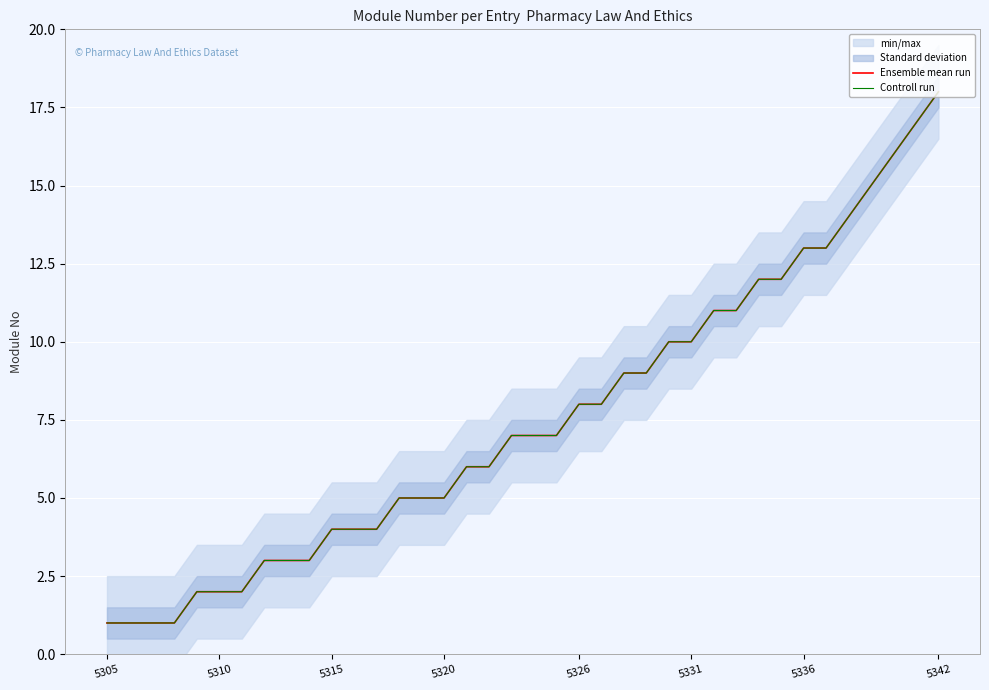

List the series in order of their peak value, lowest first.

Ensemble mean run, Controll run